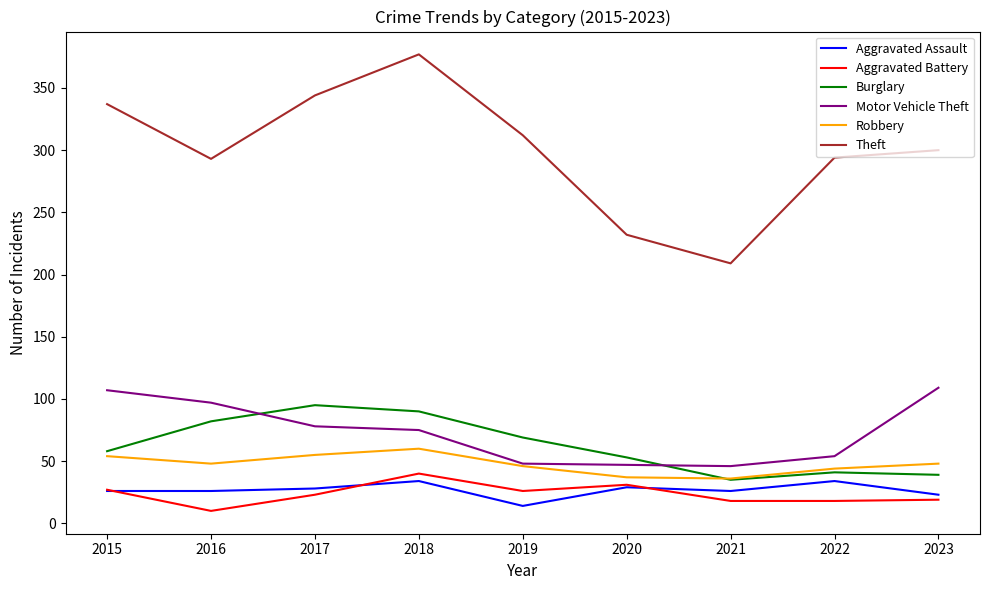

Which series has the largest range (max minus min)?

Theft